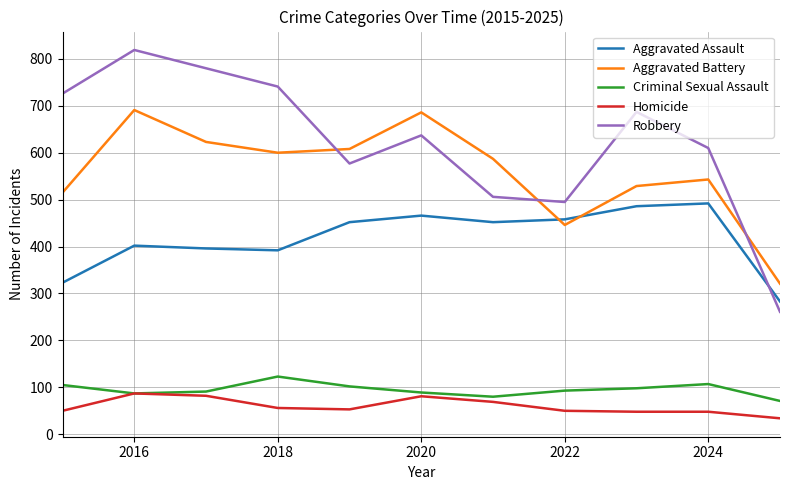

Which series has the largest range (max minus min)?

Robbery